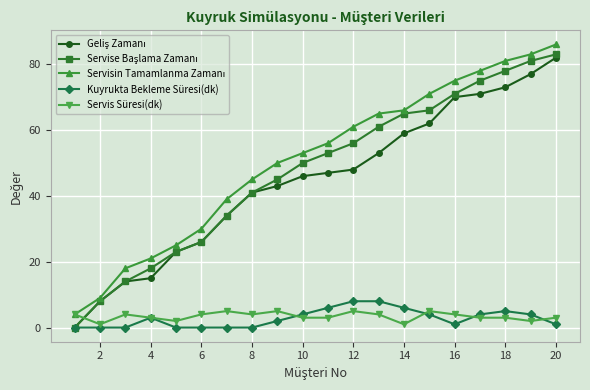

How many lines are shown in the chart?

5